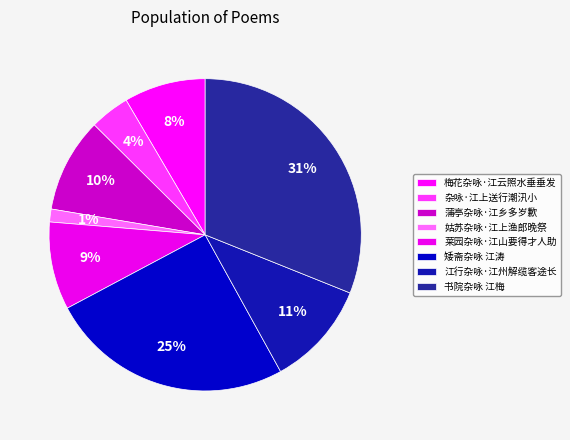

Rank the categories by value from lowest to highest.

姑苏杂咏·江上渔郎晚祭, 杂咏·江上送行潮汛小, 梅花杂咏·江云照水垂垂发, 莱园杂咏·江山要得才人助, 蒲亭杂咏·江乡多岁歉, 江行杂咏·江州解缆客途长, 矮斋杂咏 江涛, 书院杂咏 江梅